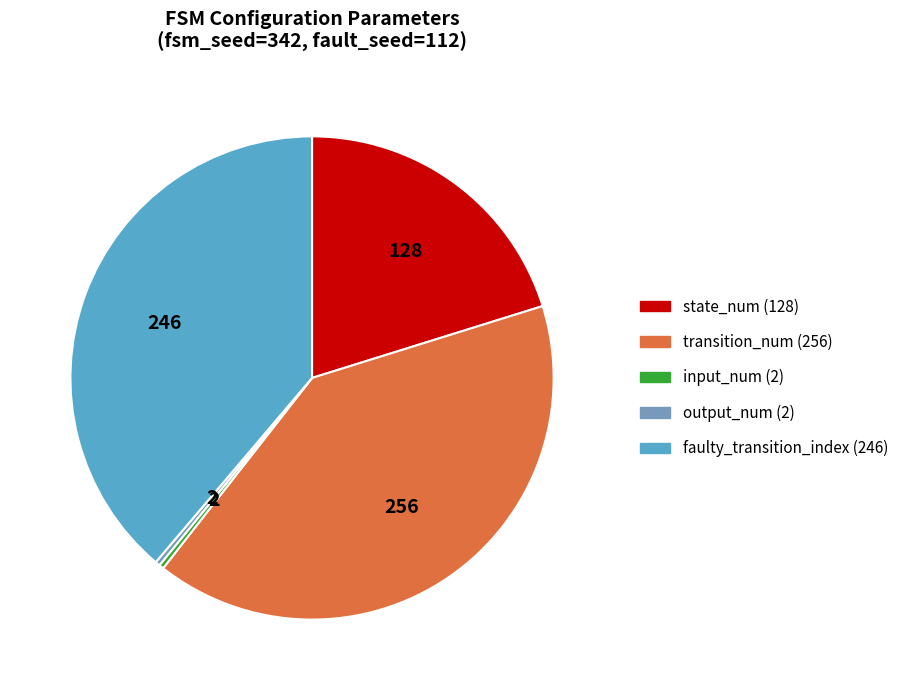

Is there any slice that represents more than half of the pie?

No